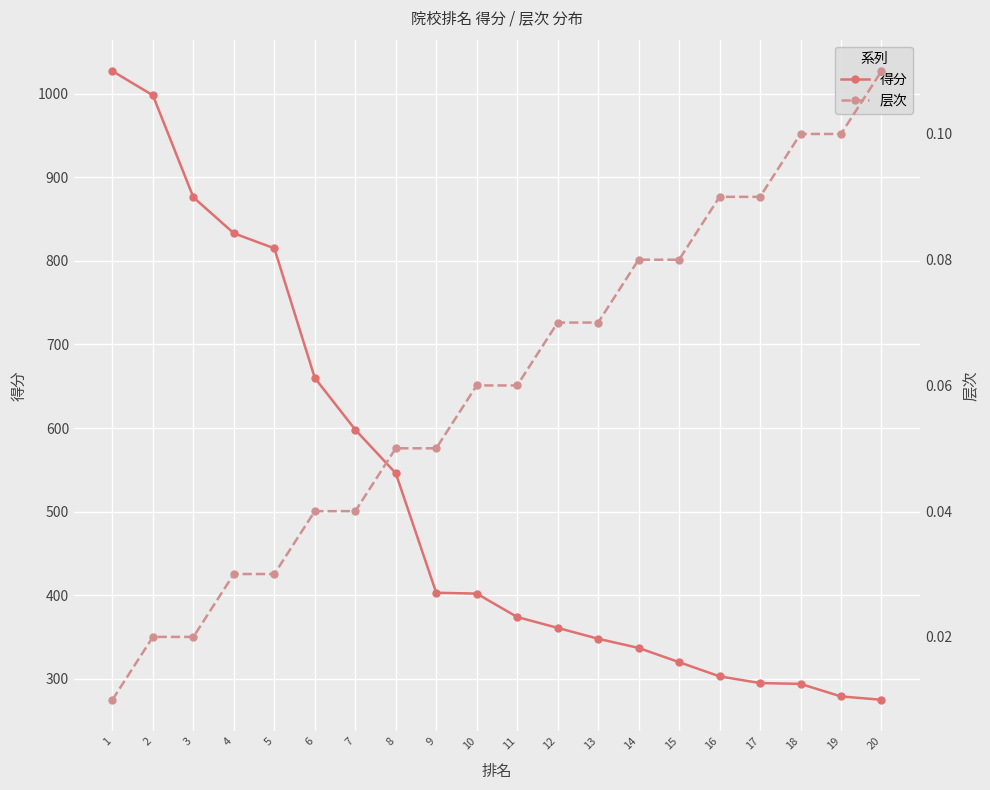

True or false: 层次 has more than 0 points higher than both neighbors.

False